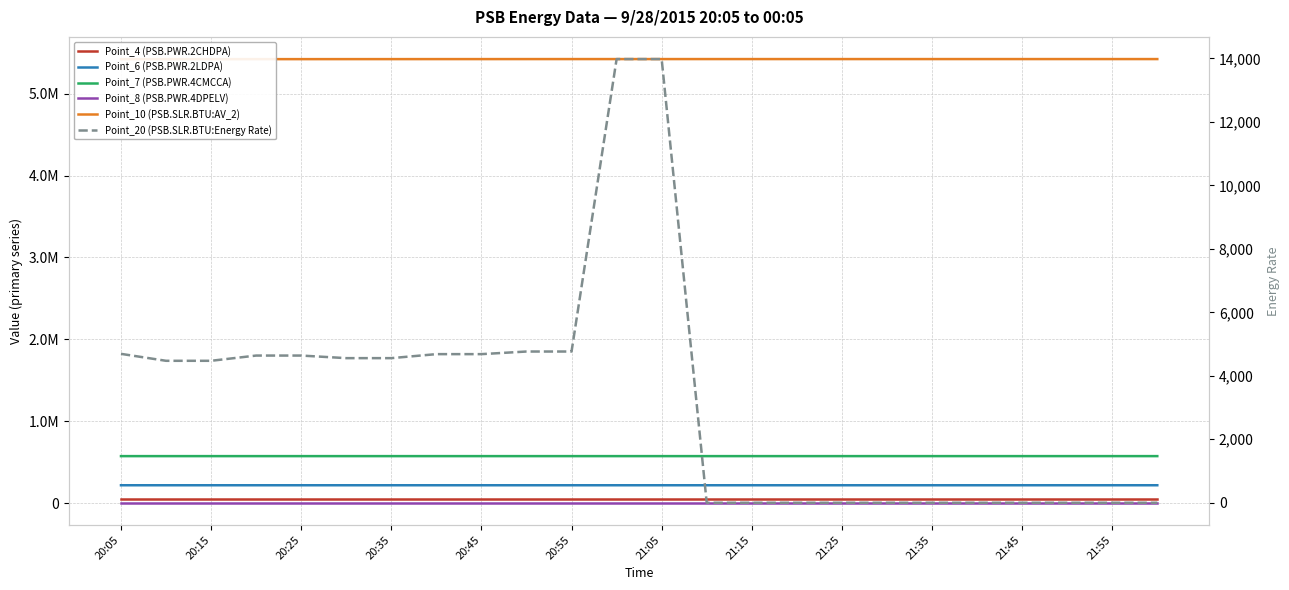

Is it true that Point_20 (PSB.SLR.BTU:Energy Rate) equals 2694.0 at 20:45?

False